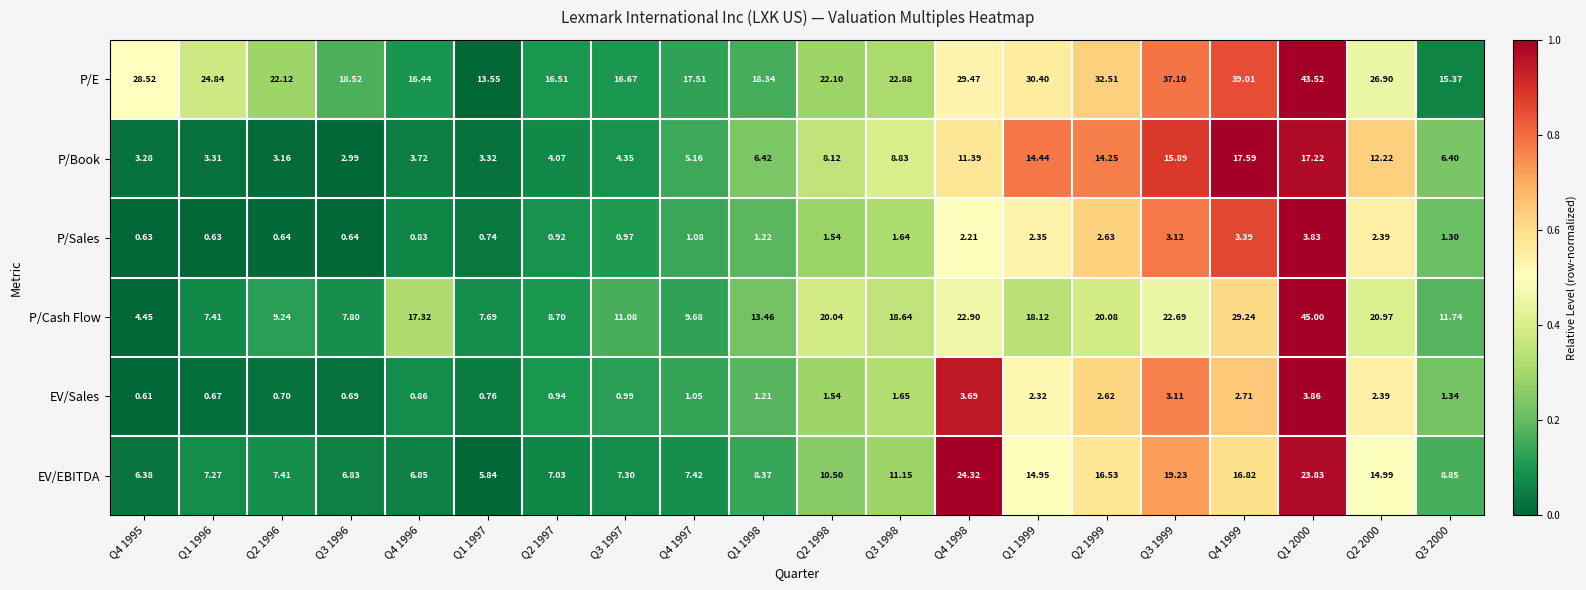

Which series has the widest spread of values?

P/Cash Flow